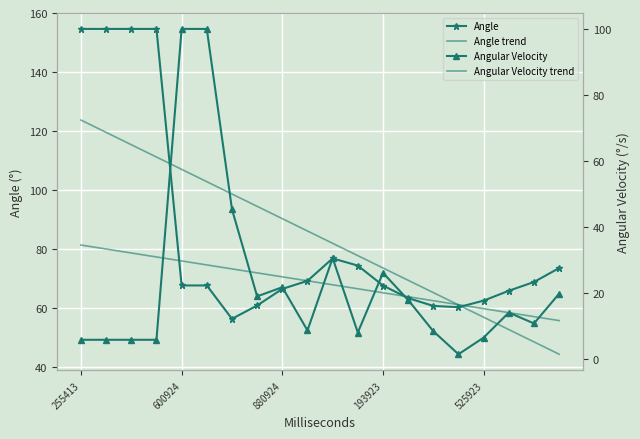

What is the difference between the second highest and second lowest values in the Angular Velocity trend series?

20.5